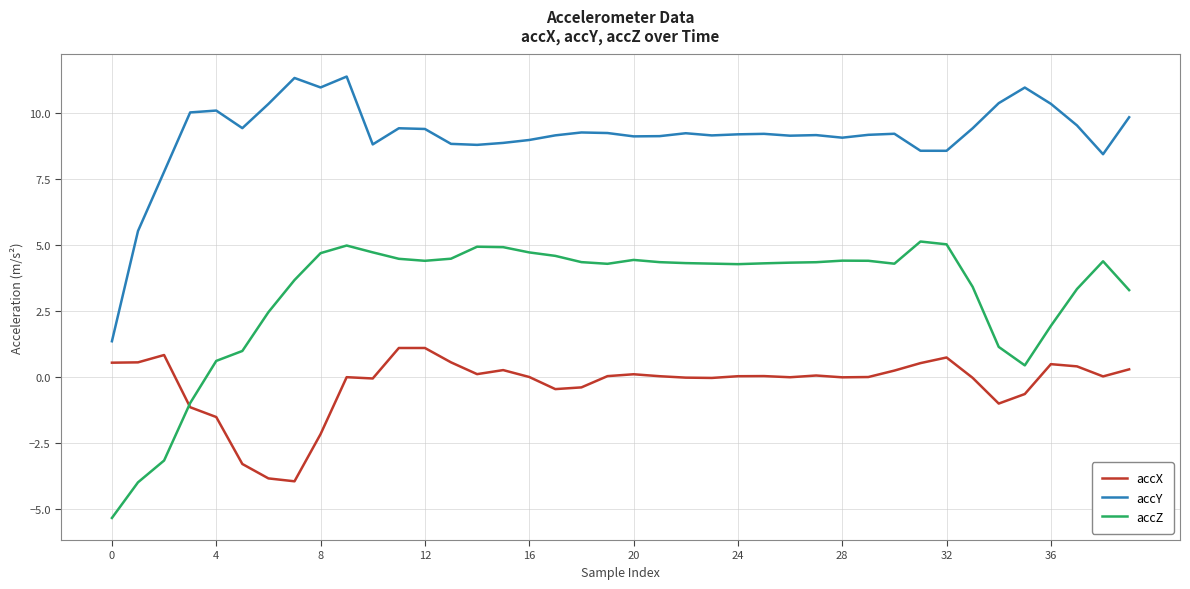

Which series has the largest total across all categories?

accY